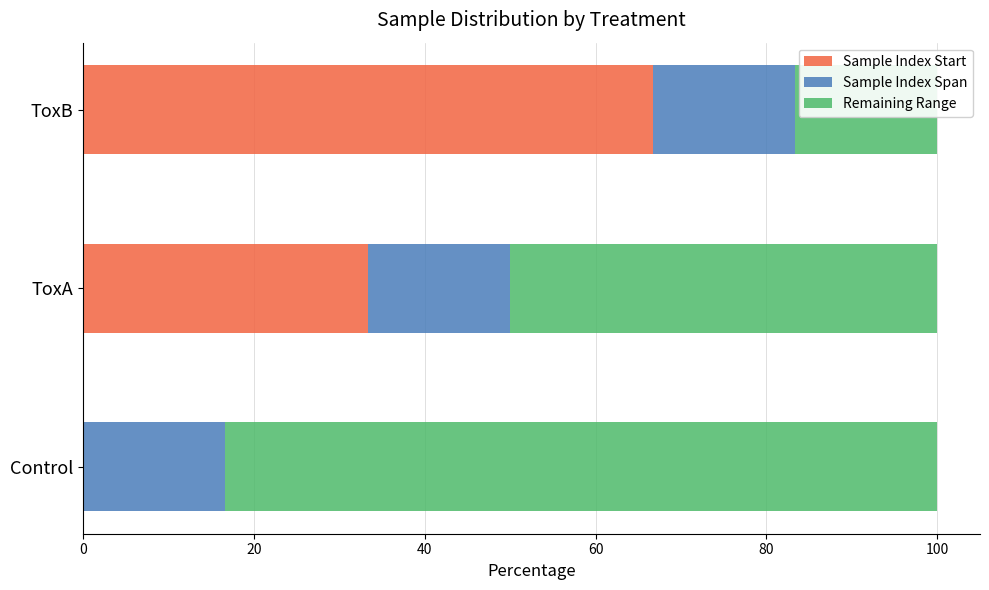

Is it true that Remaining Range equals 83.3 at Control?

True